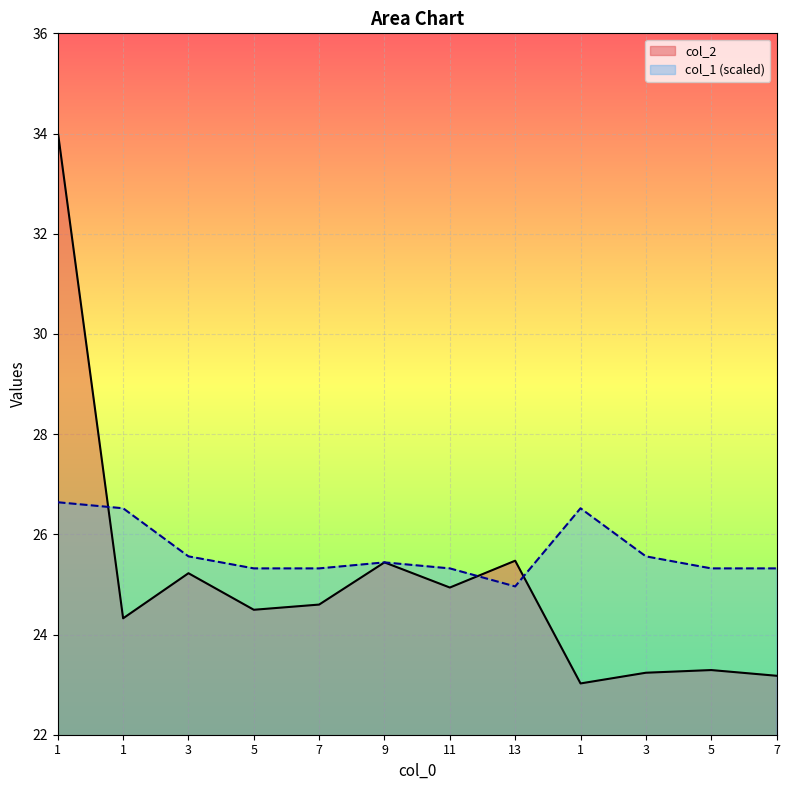

Rank the series at 1 from highest to lowest value.

col_2, col_1